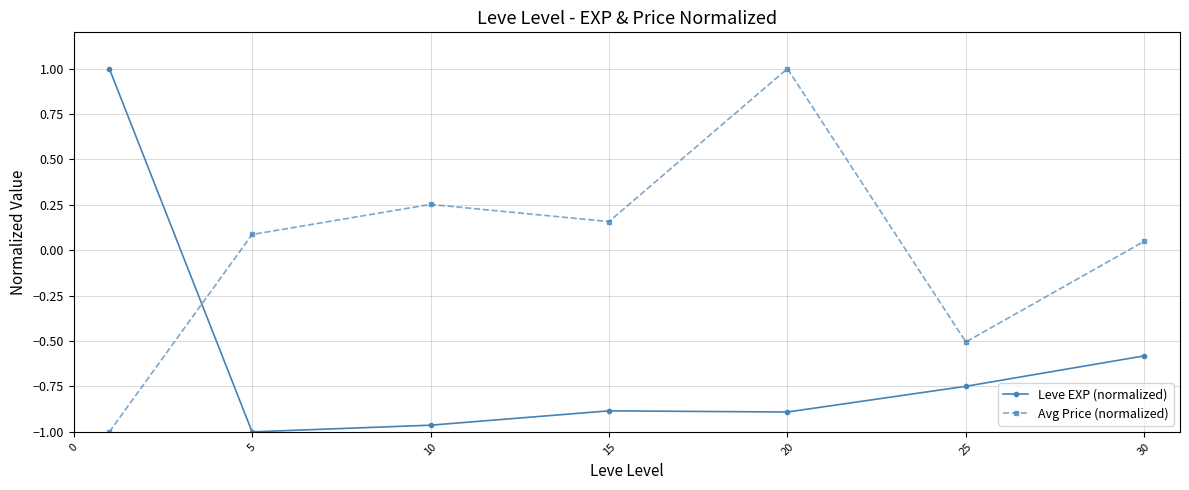

Does the chart have visible grid lines?

Yes